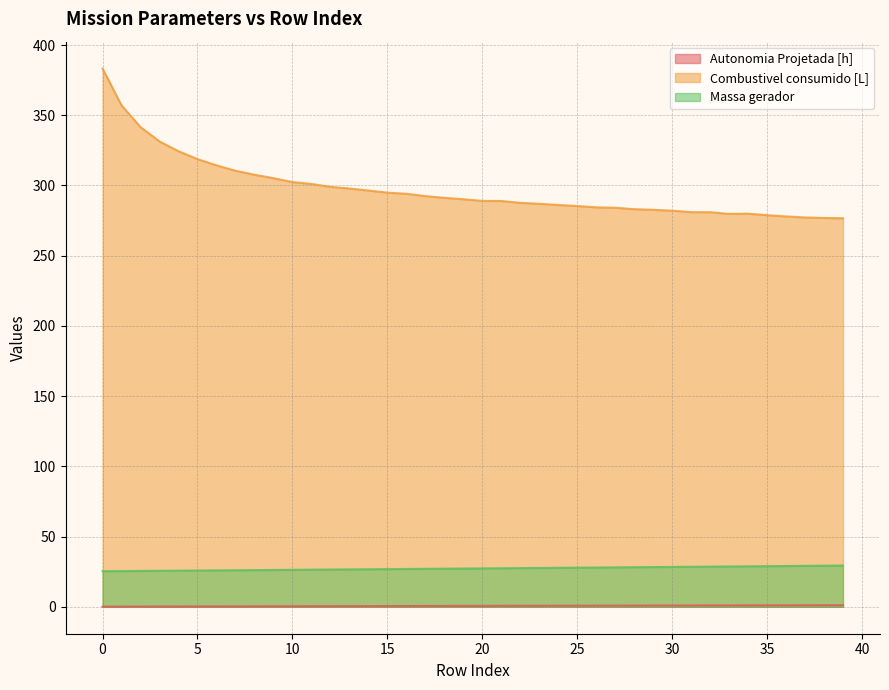

True or false: Massa gerador and Autonomia Projetada [h] intersect in this chart.

False